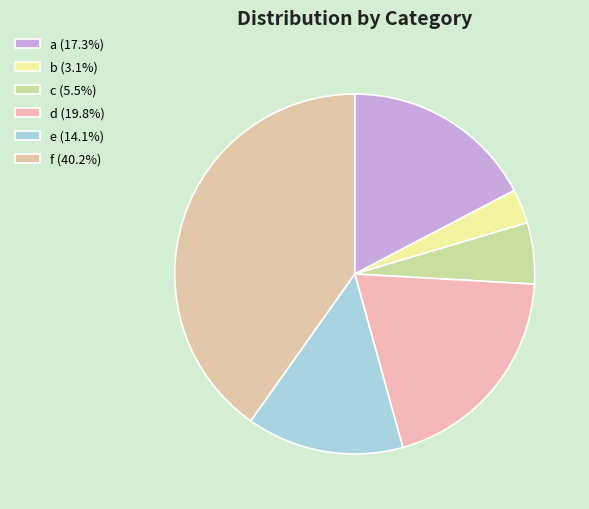

True or false: c accounts for 20% of the total.

False